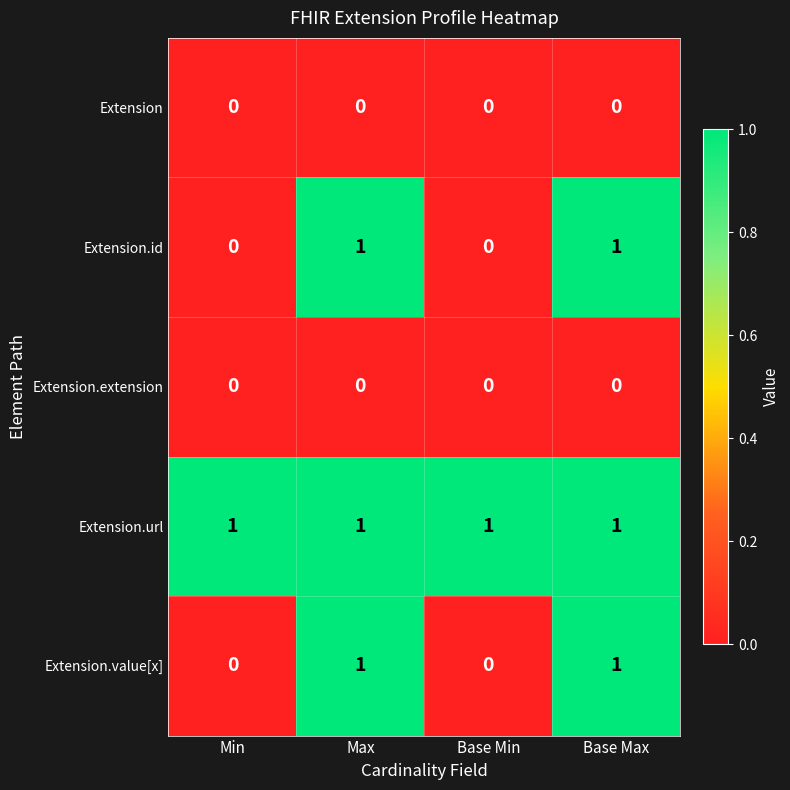

What is the spread (max minus min) of values at Min?

1